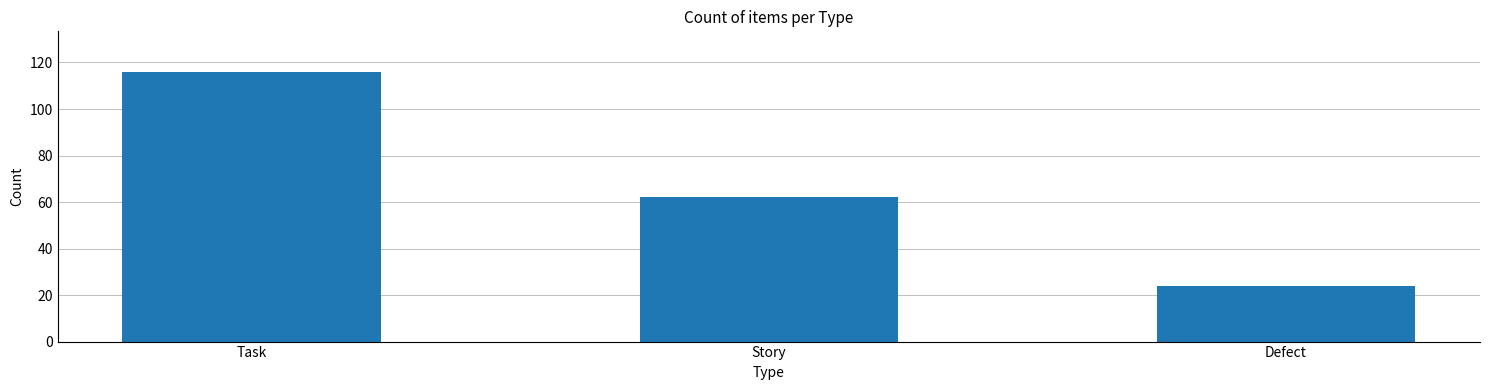

Which has a higher value, Story or Defect?

Story